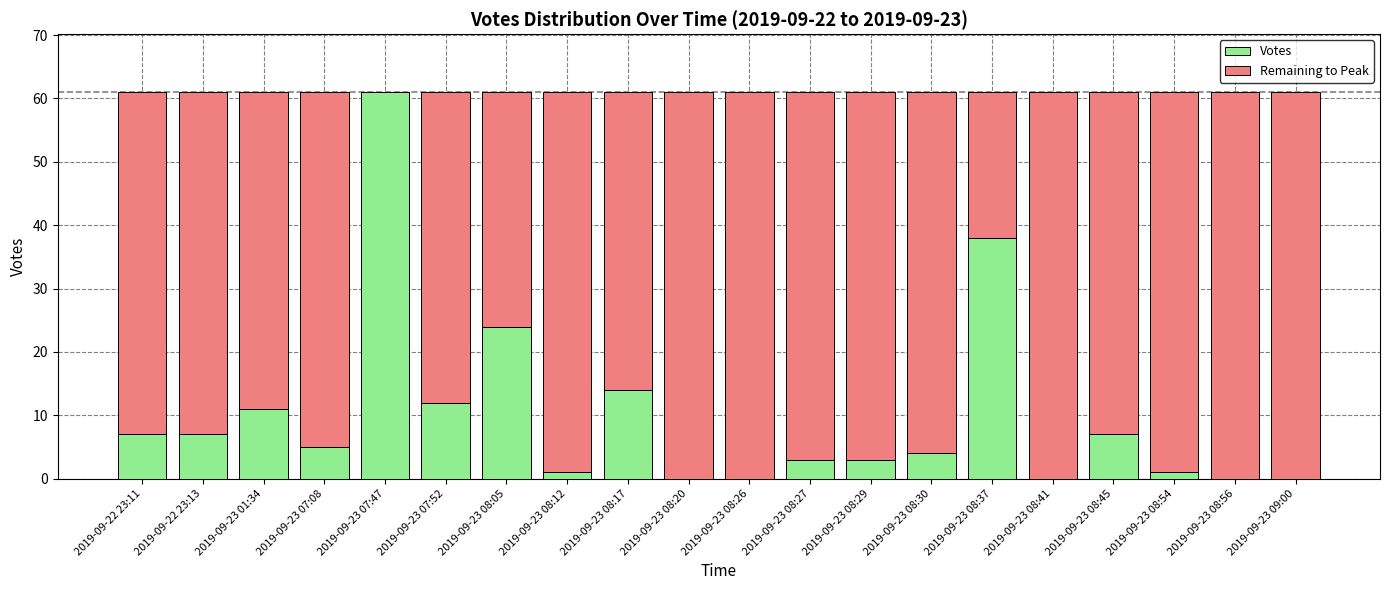

What is the approximate value of Votes at 2019-09-23 08:29?

3